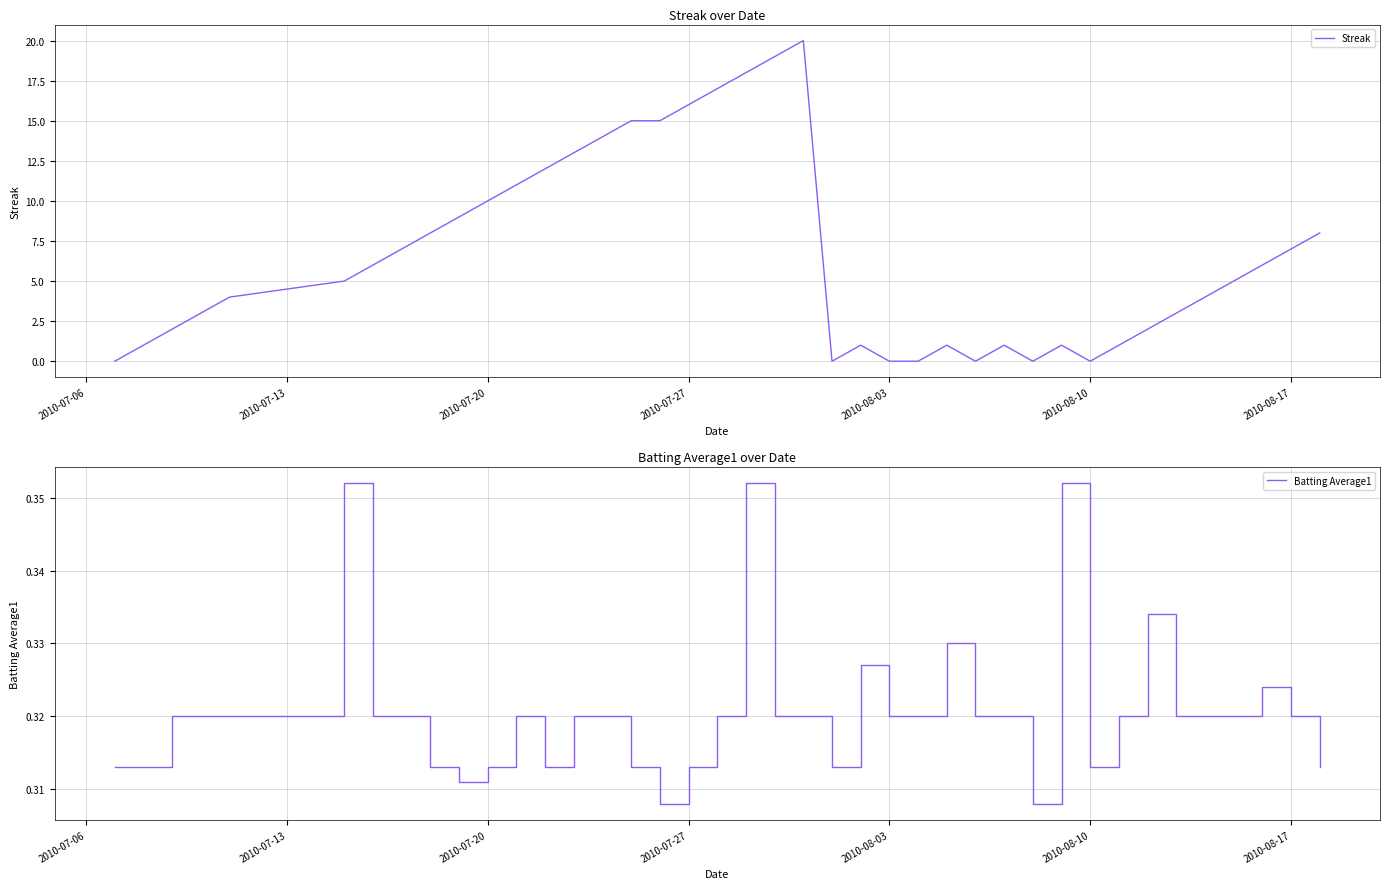

Which series ends up on top after the final intersection of Batting Average1 and Streak?

Streak